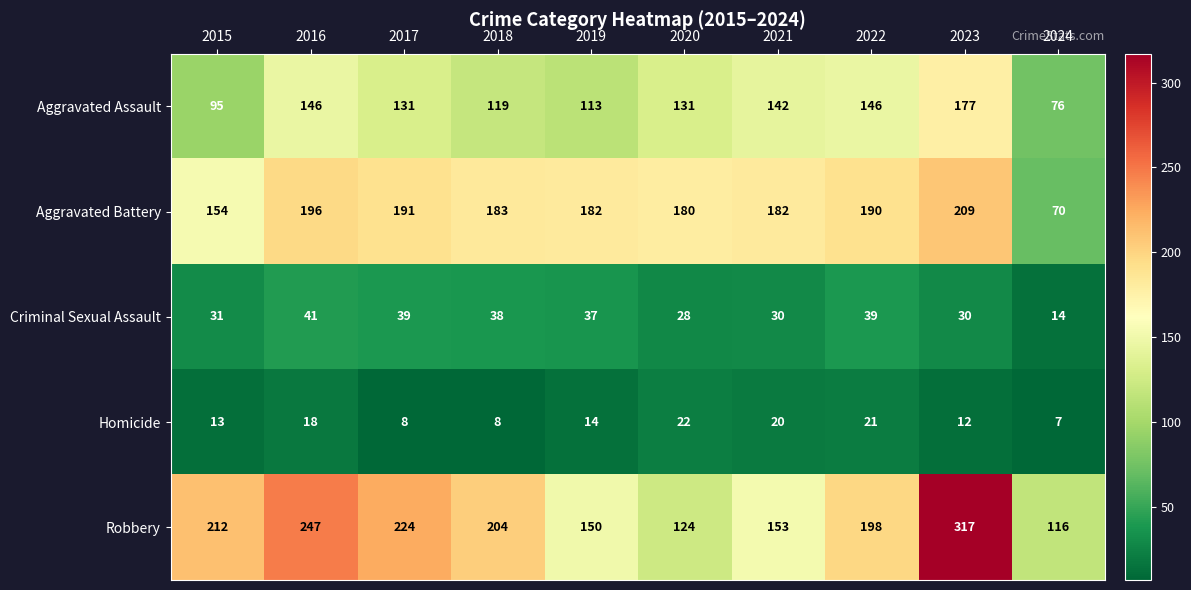

How many data points does each series have?

10